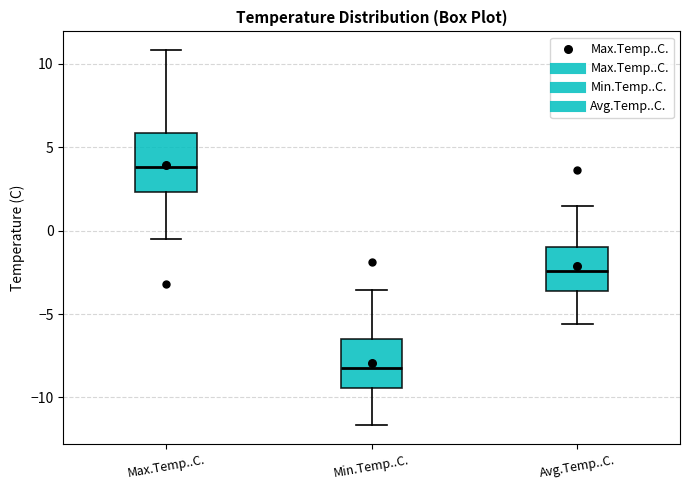

Where does the median line of the box for Avg.Temp..C. sit on the y-axis? The values are not printed on the chart, so give them approximately, as read against the axis.

-2.5